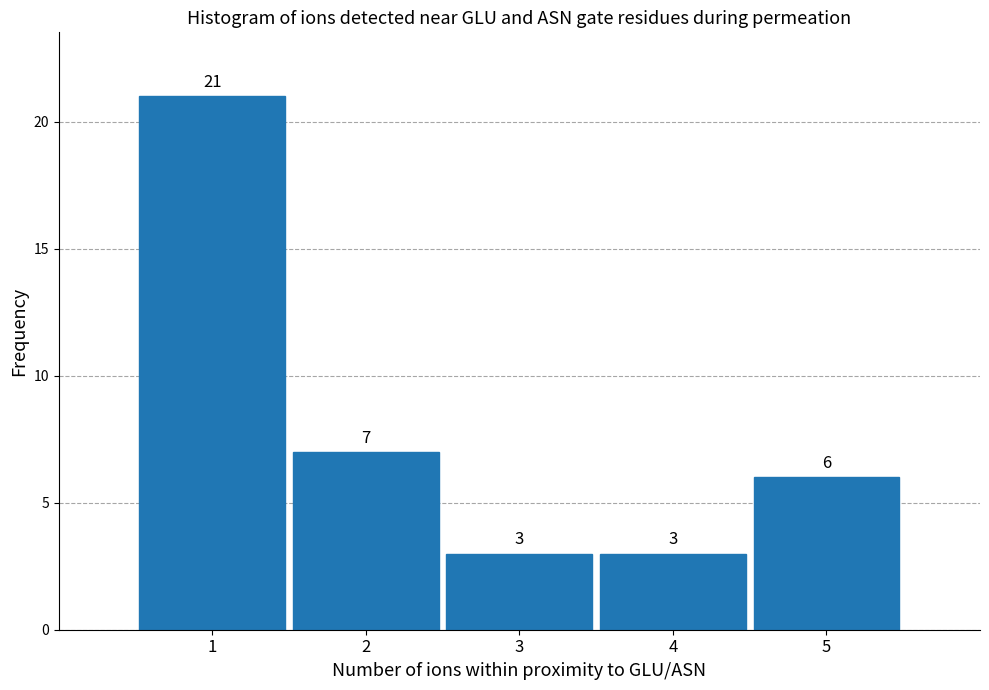

Reading right to left, extract all data points from this chart.

6	3	3	7	21